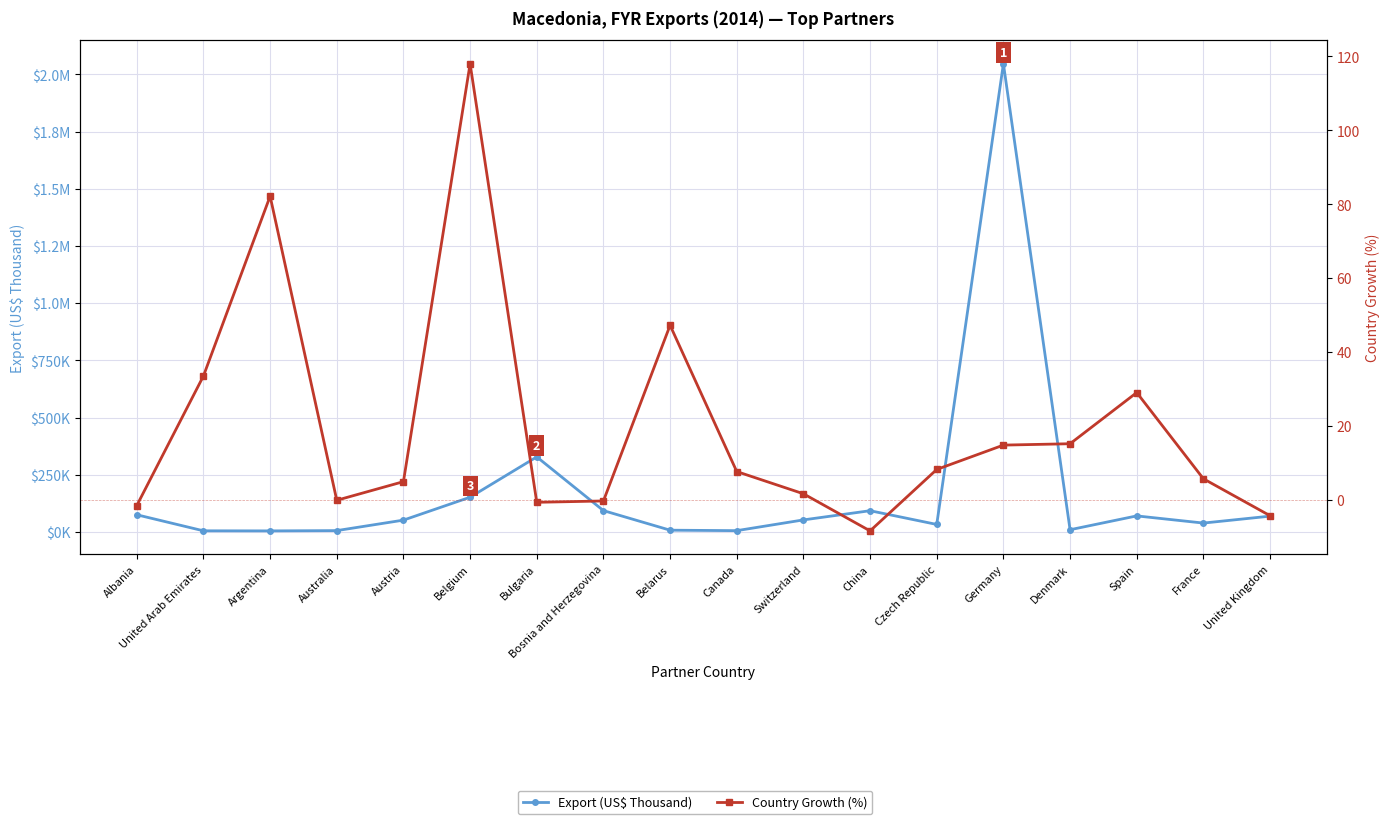

How many lines are shown in the chart?

2